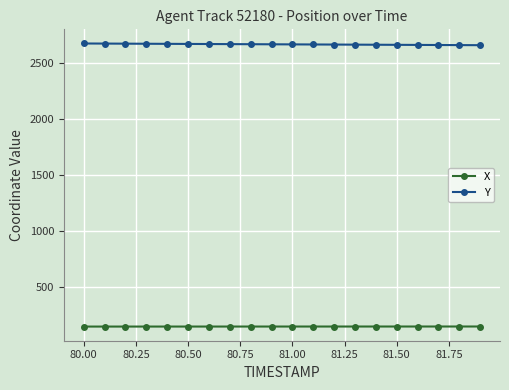

What is the sum of all X values?

2837.1